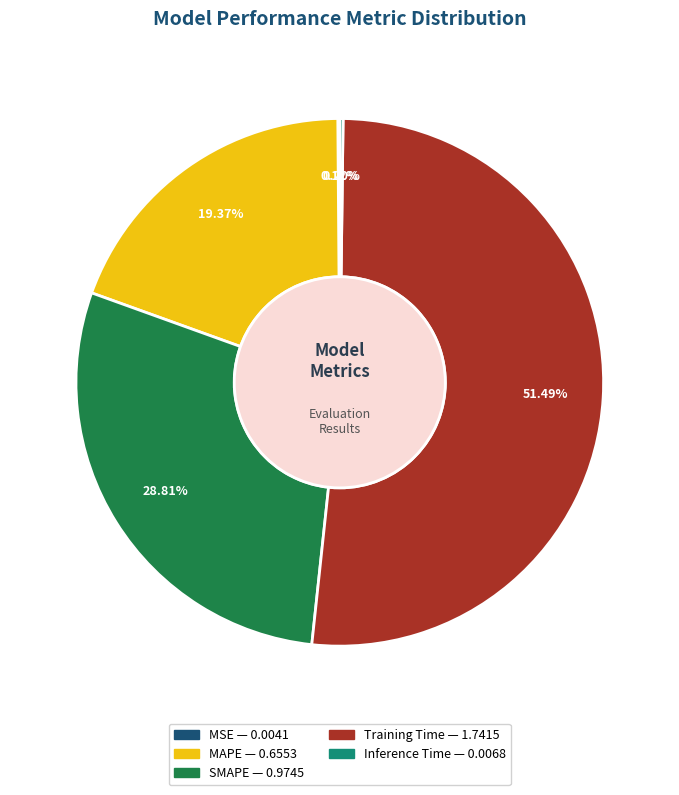

To the nearest percent, what portion does MAPE represent?

19%